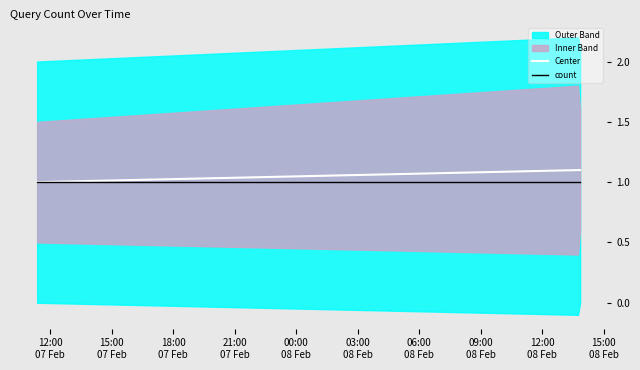

What is the value of the count point at the 2nd from the left?

1.0